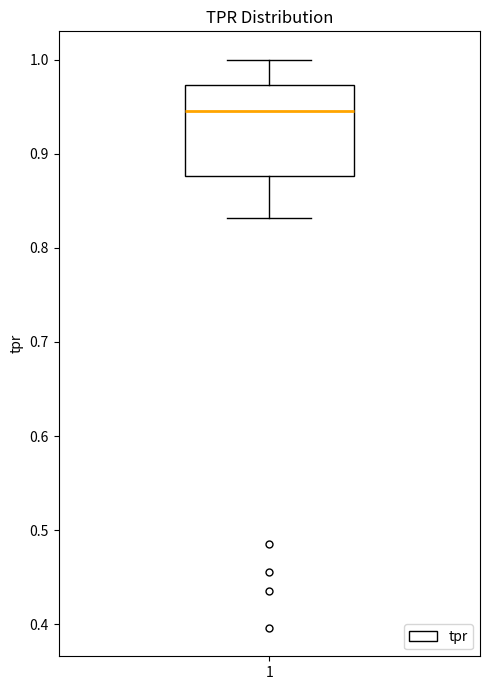

Read this box plot against the y-axis: the position of the median line, the range covered by the box, and the ends of both whiskers. The values are not printed on the chart, so give them approximately, as read against the axis.

median 0.95, box 0.88 to 0.97, whiskers 0.83 to 1.00